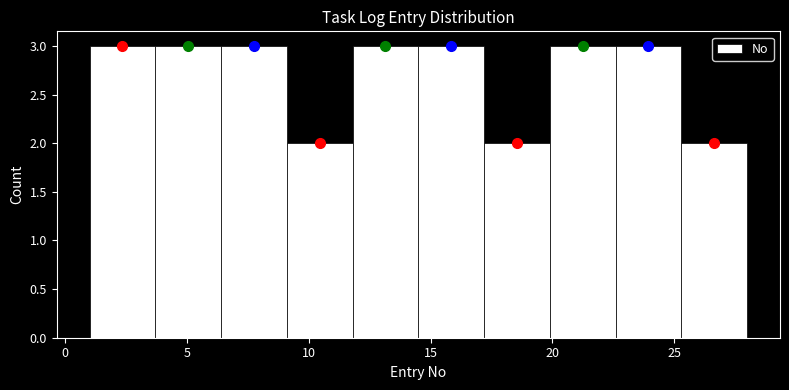

What is the height of the bar covering 19.9 to 22.6 on the x-axis? Neither the bar edges nor the heights are printed on the chart, so give them approximately, as read against the axes.

3